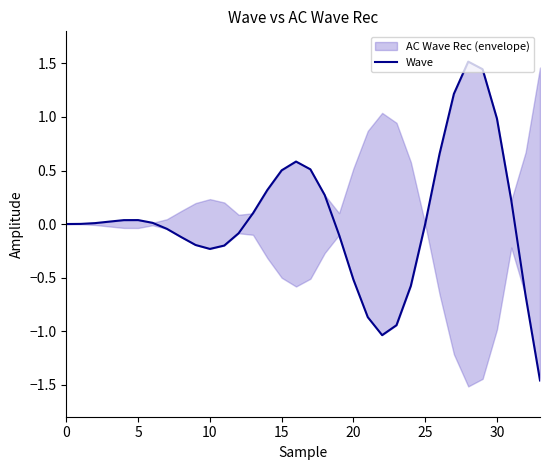

What is the greatest value displayed?

1.5